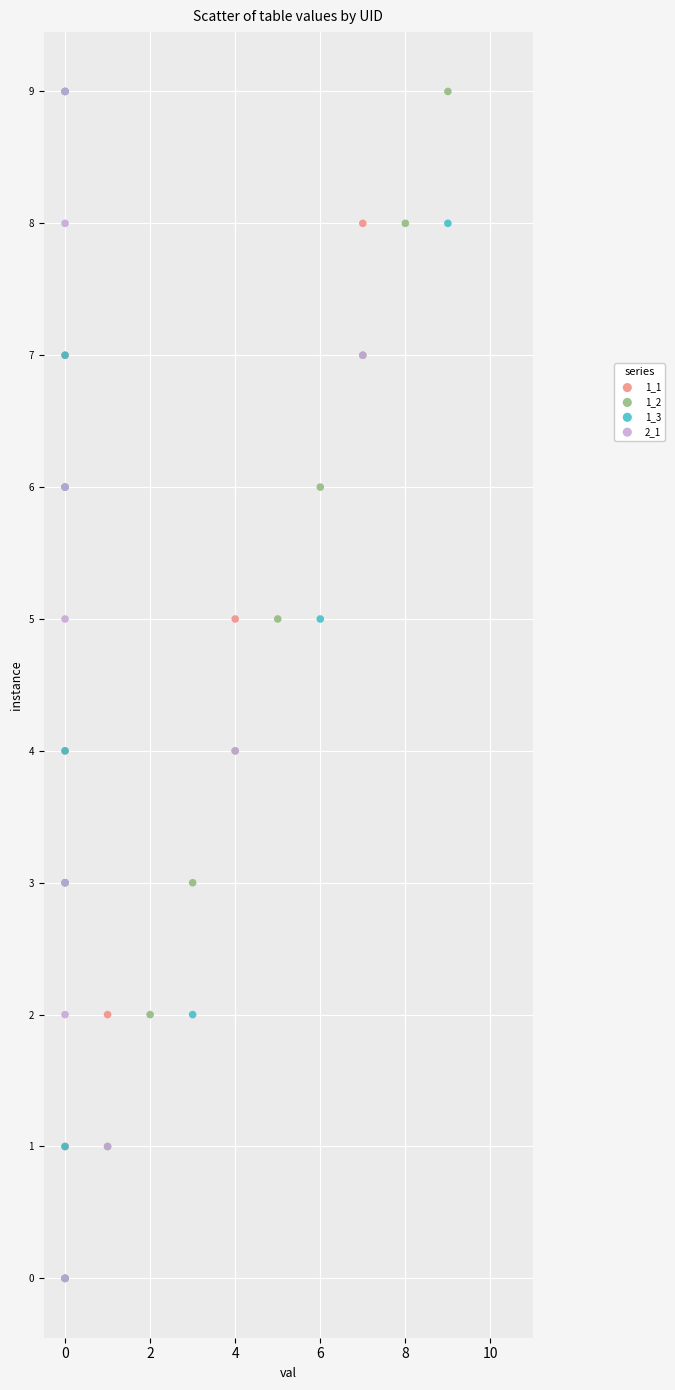

What are all the series names shown in the legend?

1_1, 1_2, 1_3, 2_1